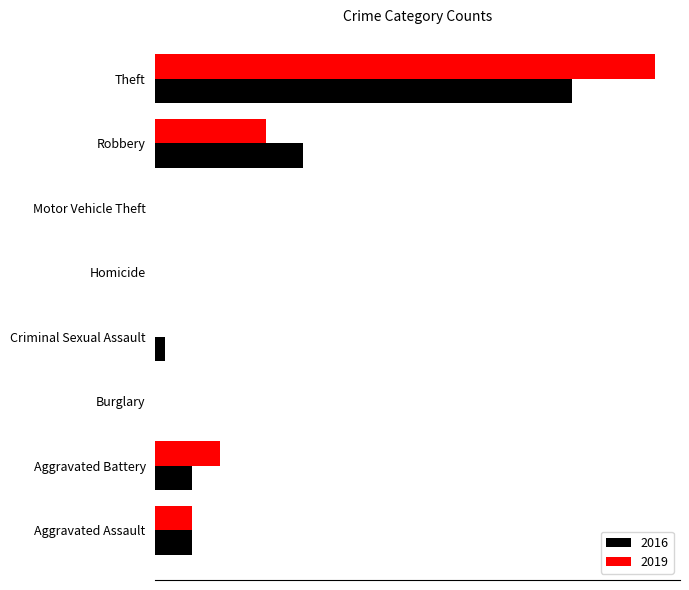

Rank the series by their average value, from highest to lowest.

2019, 2016